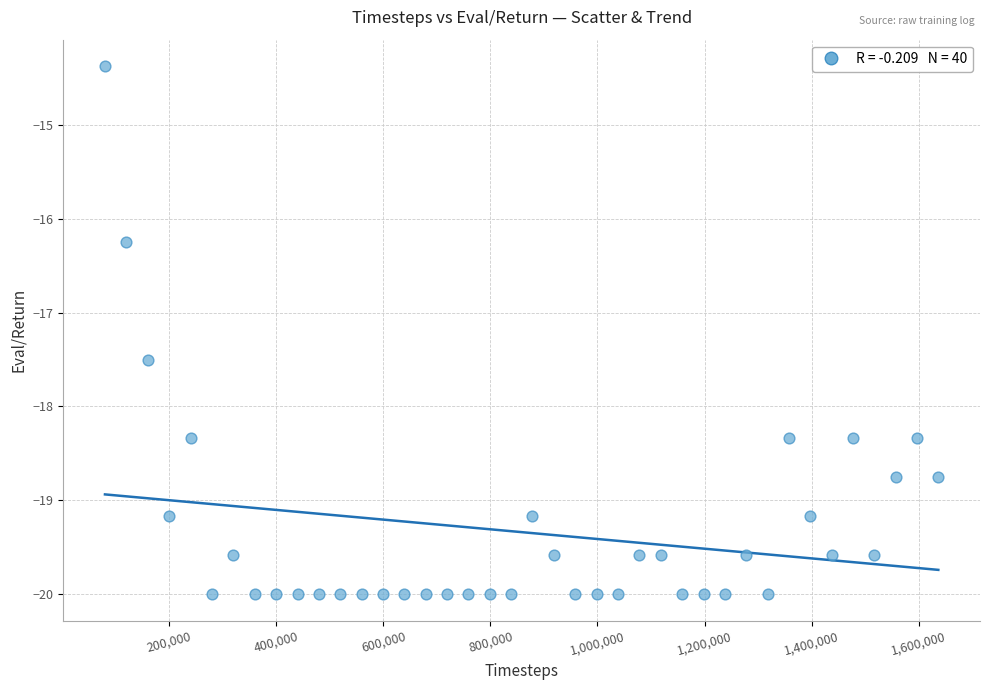

What is the range of Y values (max minus min)?

5.6